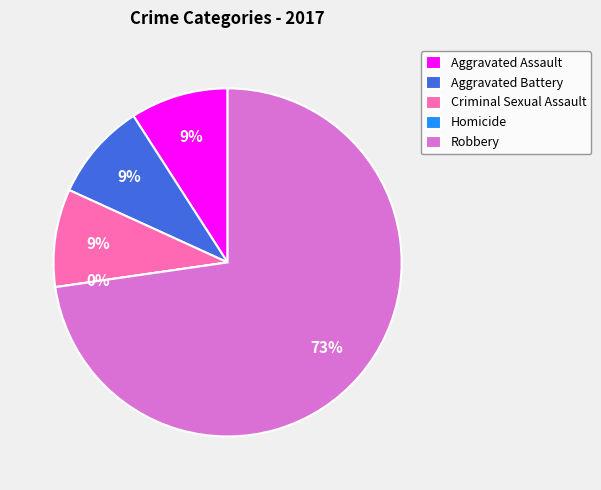

What percentage is the Criminal Sexual Assault slice, to the nearest percent?

9%